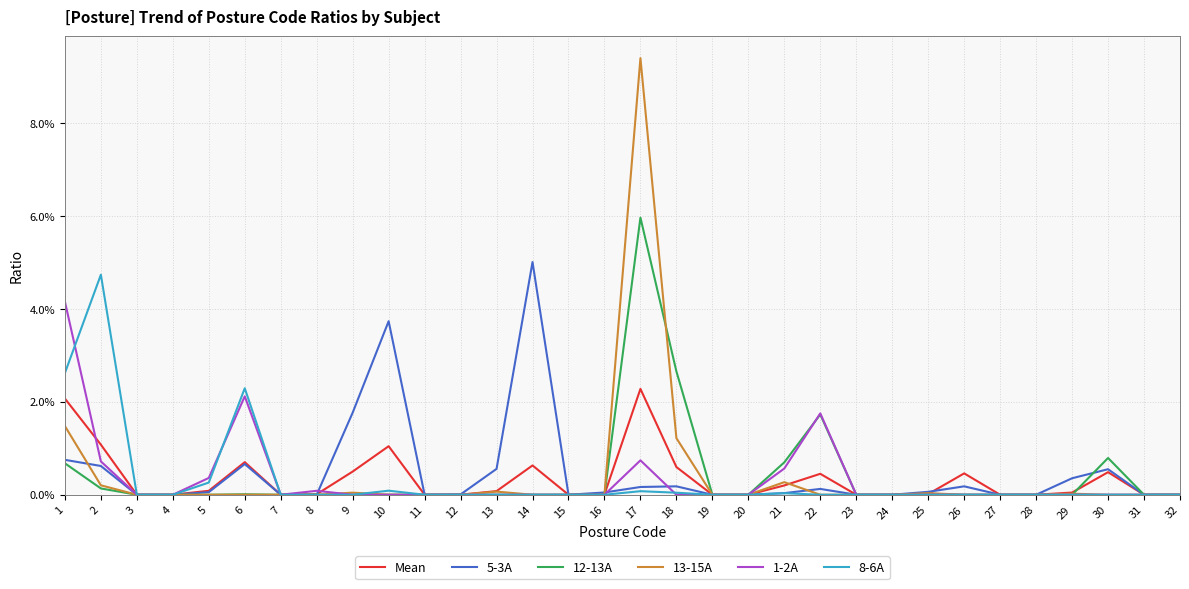

Is it true that 1-2A equals 0.0 at 8?

True